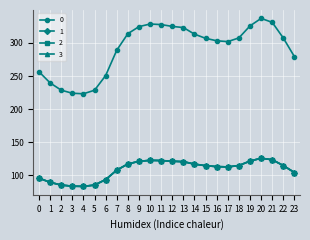

At which category does 1 reach its first local valley?

4